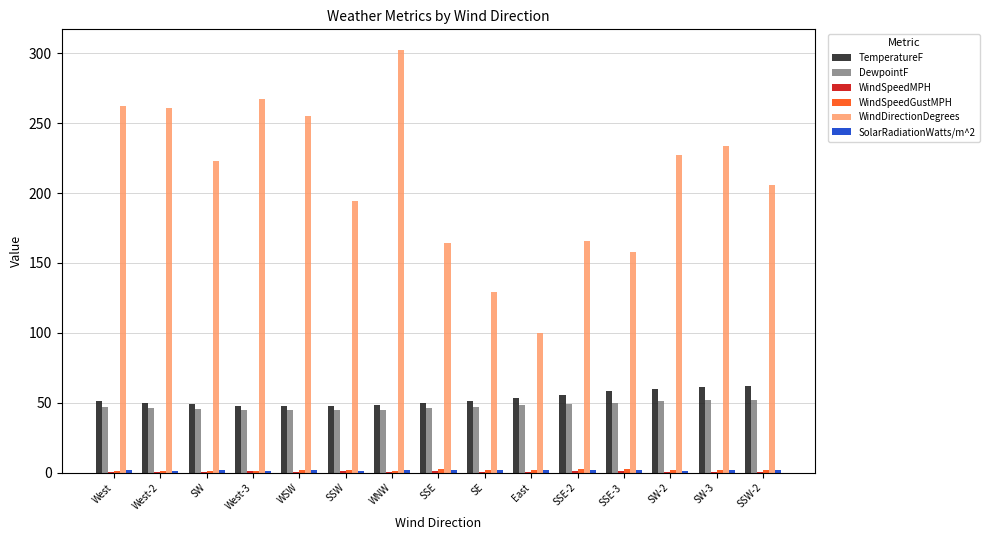

Which category has the highest value in the WindDirectionDegrees series?

WNW